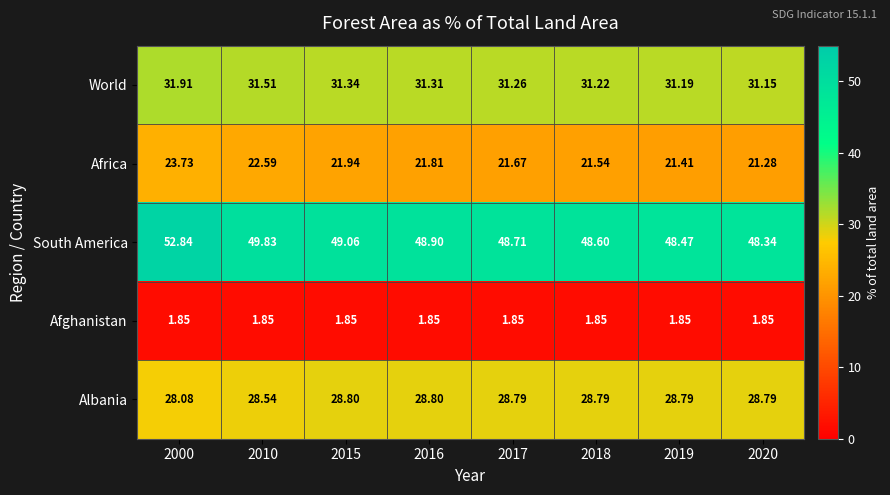

List the series in order of their peak value, lowest first.

Afghanistan, Africa, Albania, World, South America